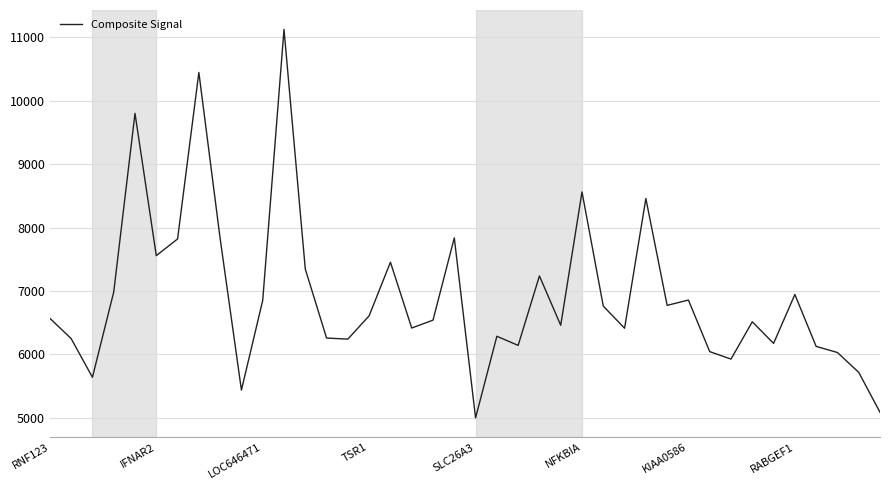

What is the difference between the maximum and minimum values?

6126.5